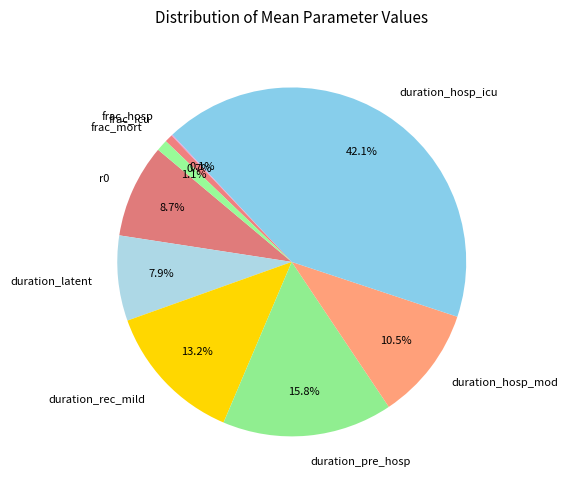

What is the largest slice in the pie chart?

duration_hosp_icu